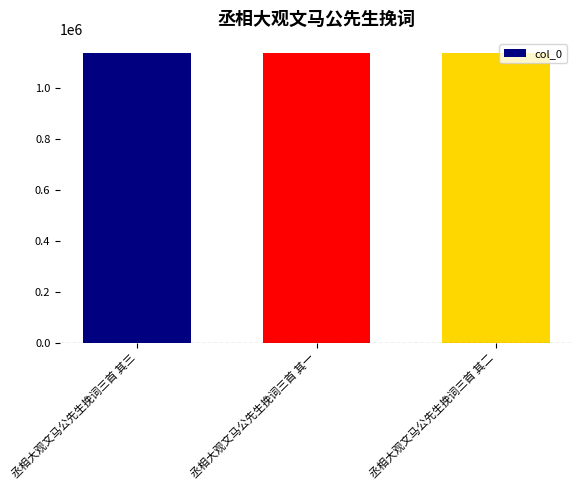

What is the average value?

1134664